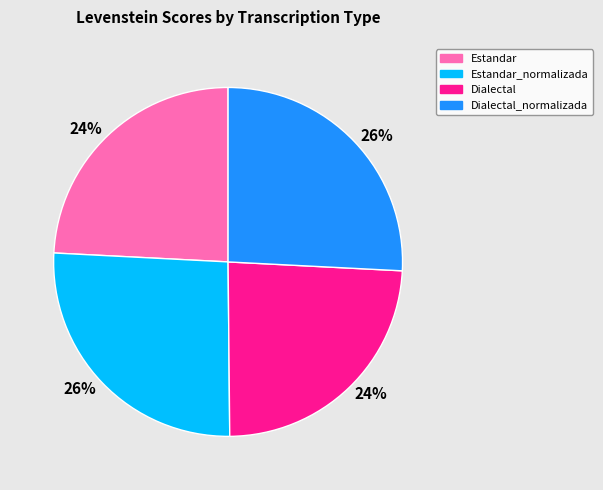

Does any single category account for the majority?

No